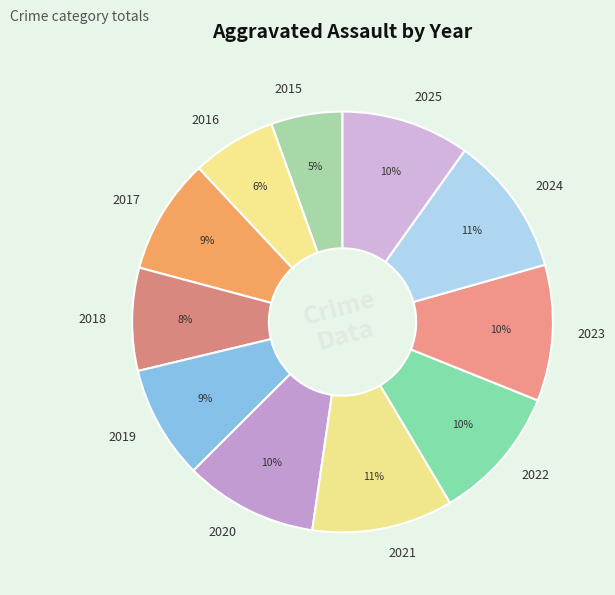

To the nearest percent, what is the average slice percentage?

9%